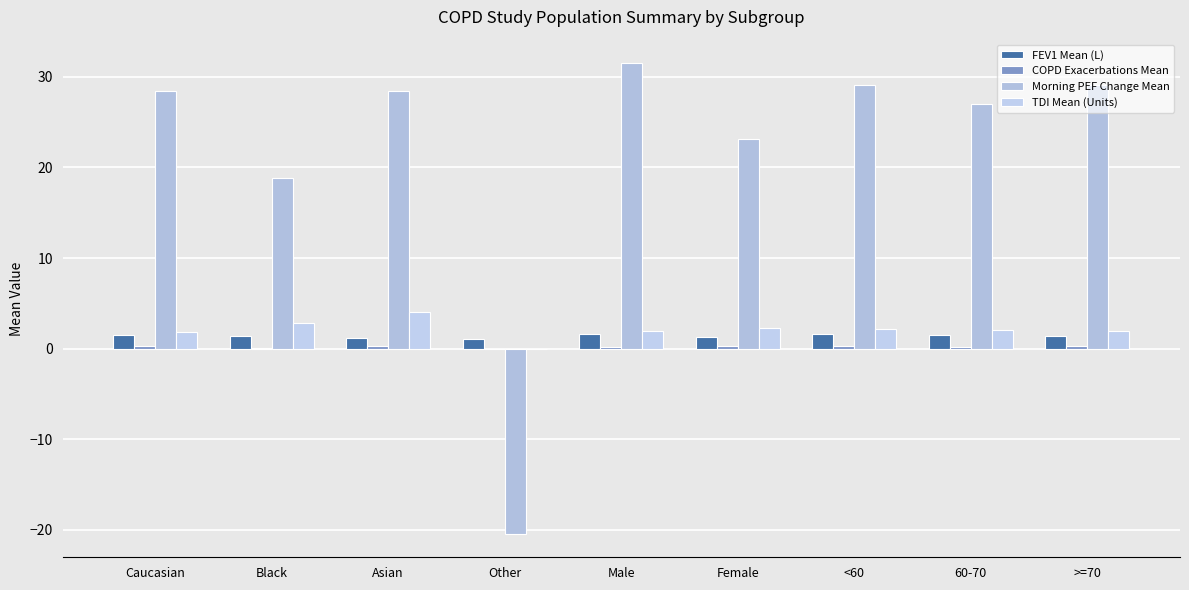

How many groups of bars are there?

9